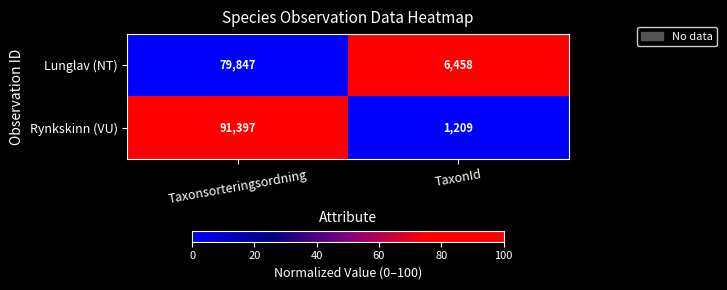

Rank the series at Taxonsorteringsordning from highest to lowest value.

Rynkskinn (VU), Lunglav (NT)